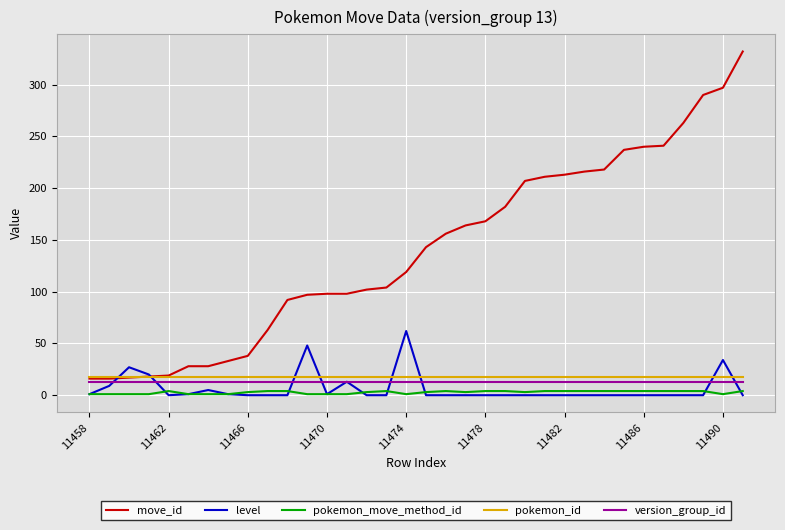

Which series has the largest range (max minus min)?

move_id